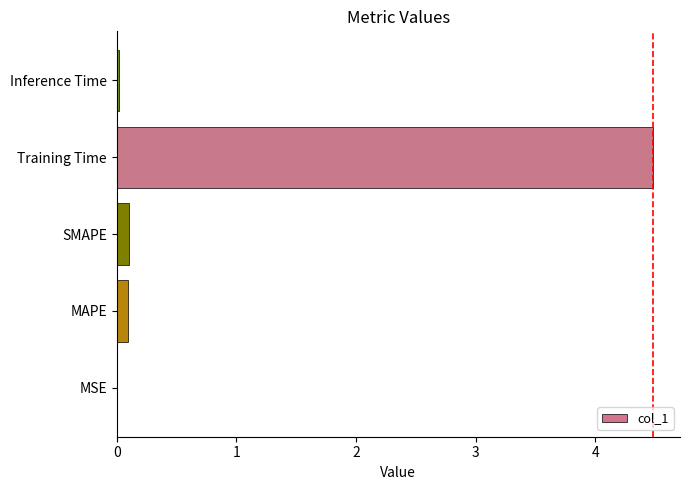

Is it true that the value at Inference Time is 0.0?

True